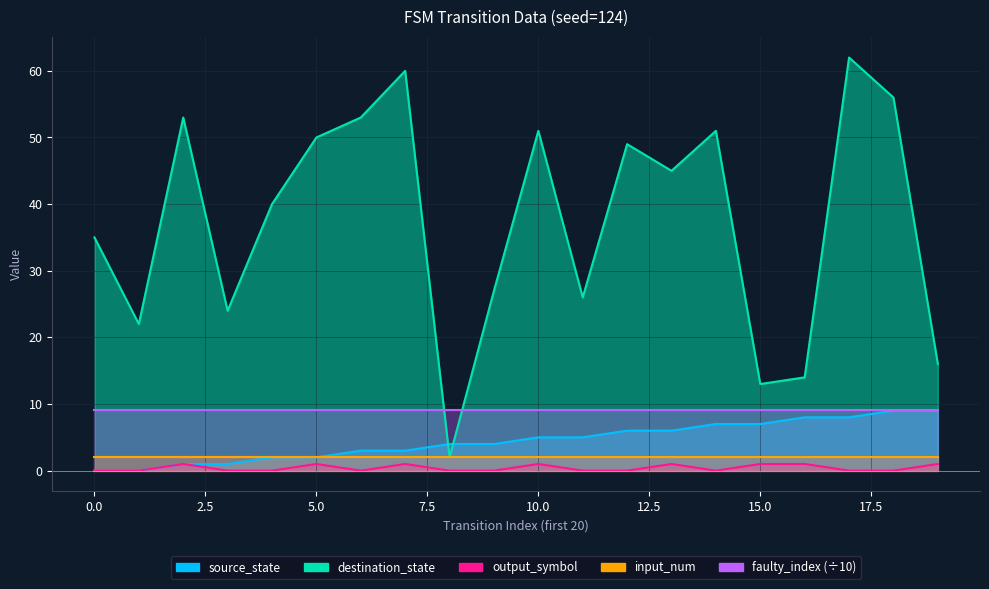

What is the sum of all output_symbol values?

8